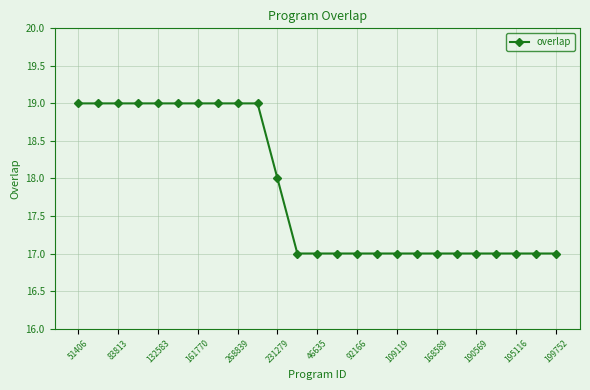

Does the chart have visible grid lines?

Yes